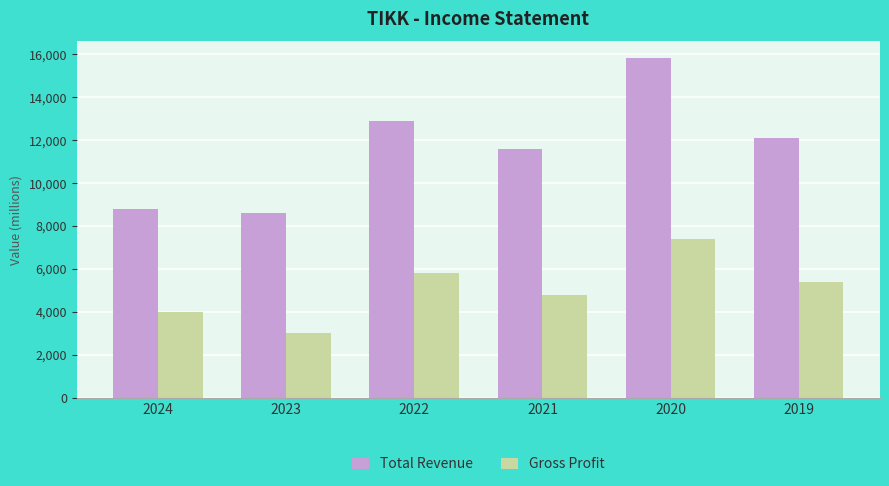

How many series are shown in this chart?

2